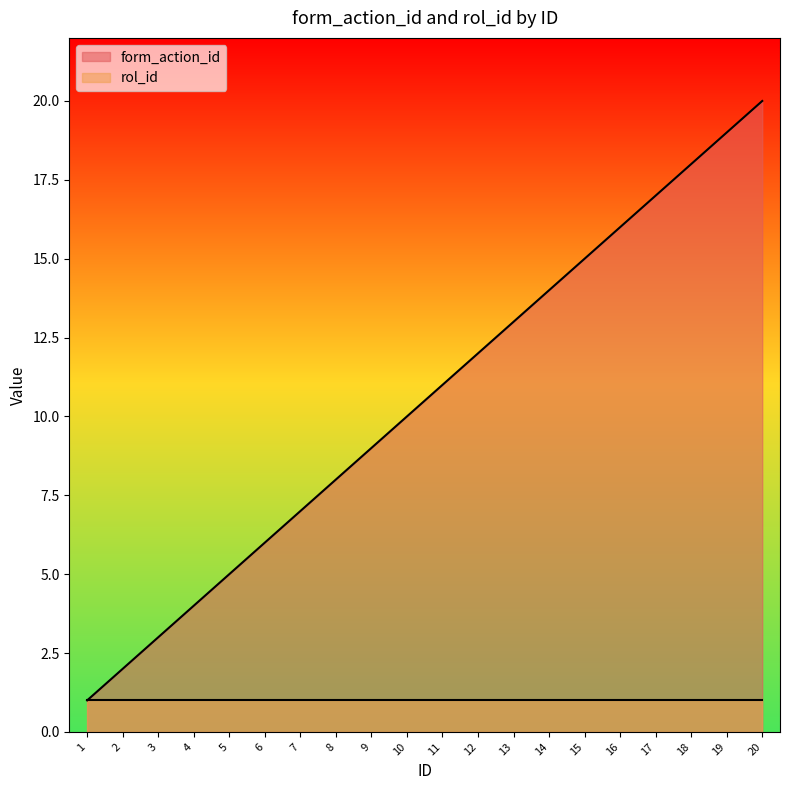

What is the change in value from 10 to 17?

+7